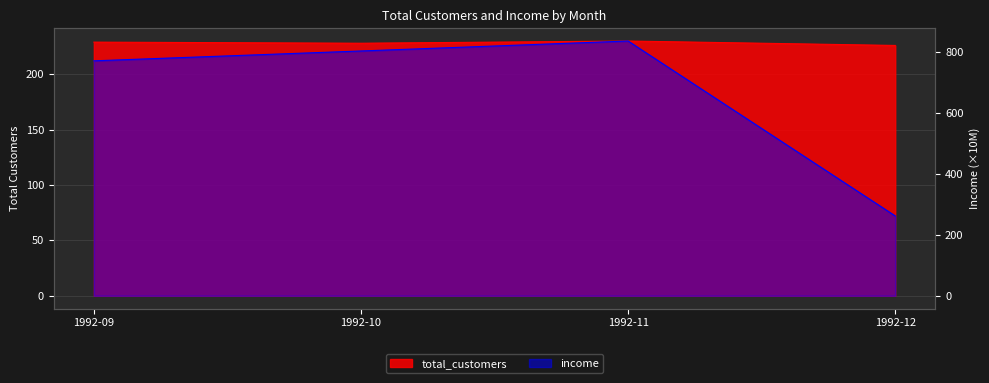

True or false: total_customers and income intersect in this chart.

False